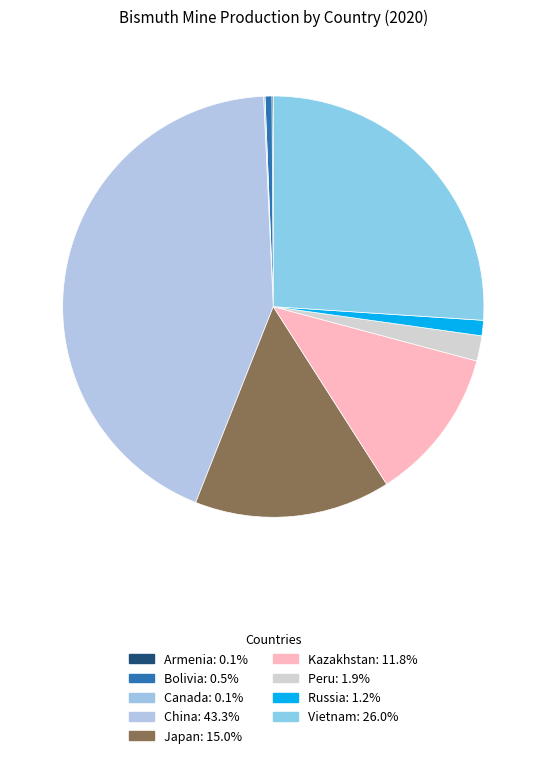

Count the number of slices in the pie.

9